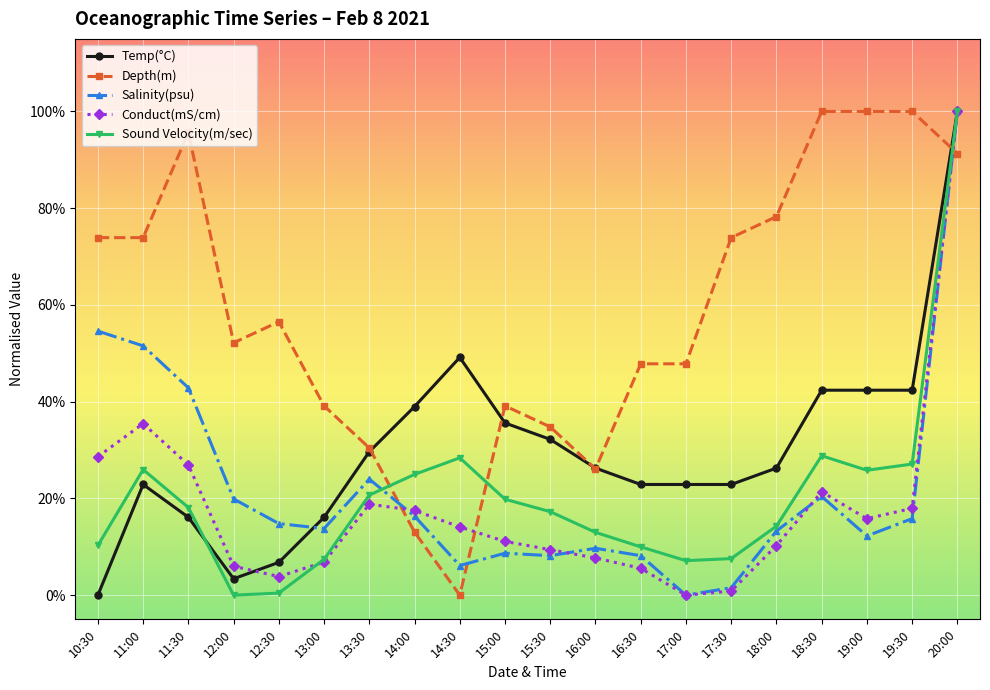

What are all the series names shown in the legend?

Temp(°C), Depth(m), Salinity(psu), Conduct(mS/cm), Sound Velocity(m/sec)